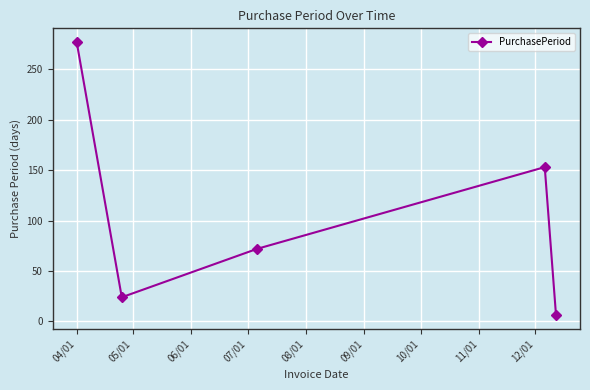

Reading right to left, transcribe all the data shown in this chart.

6	153	72	24	277